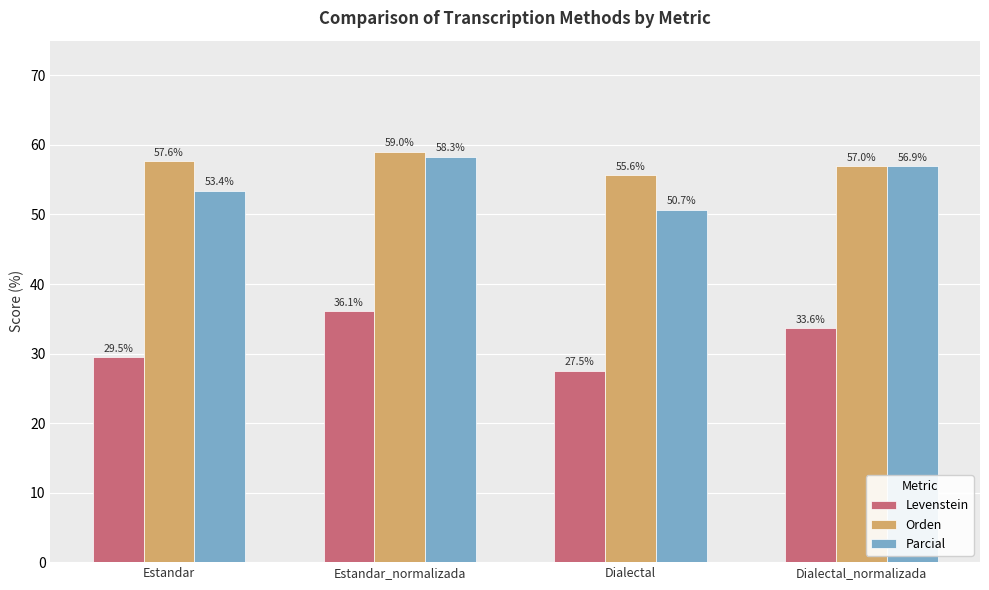

What is the sum of all Levenstein values?

126.8